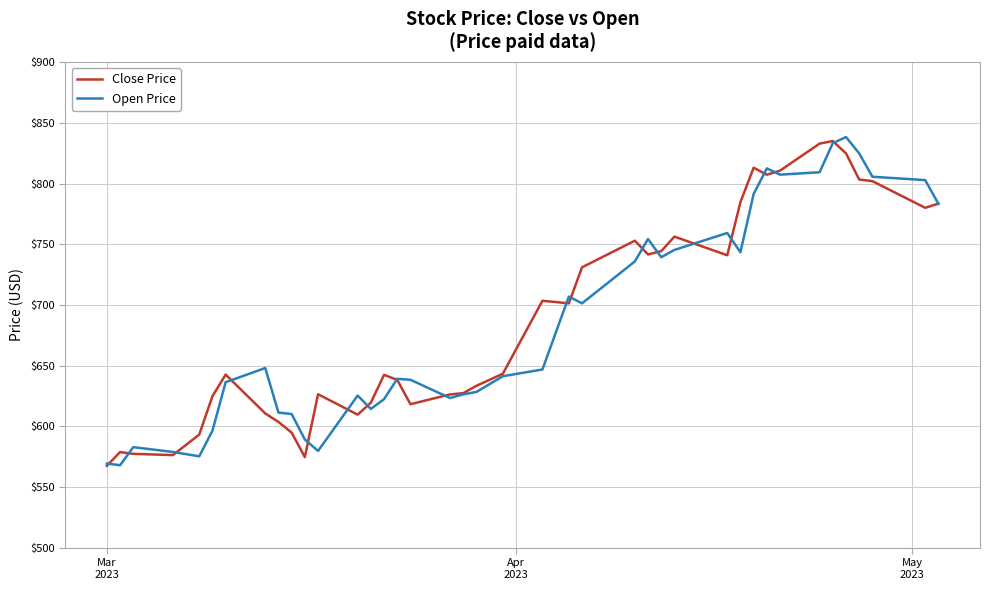

What is the highest value of the Close Price series?

835.0